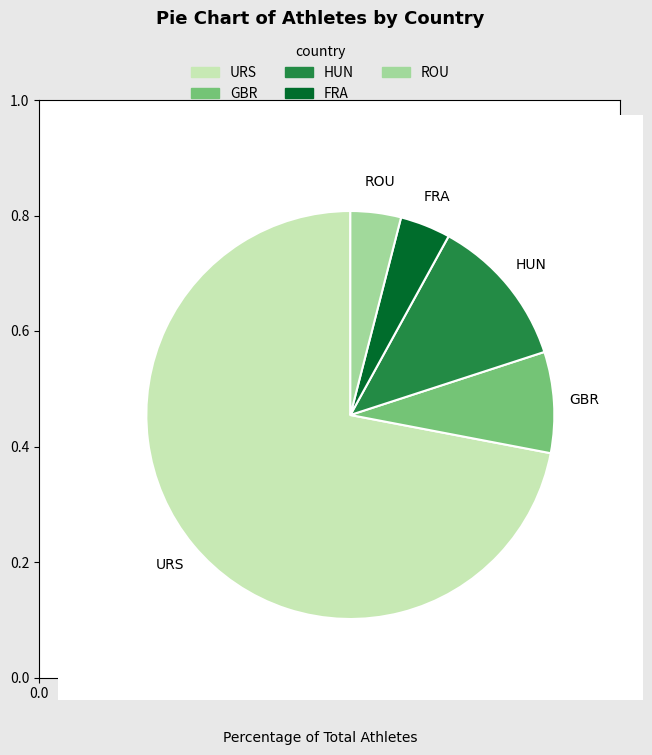

The URS slice represents 80% of the pie. True or false?

False